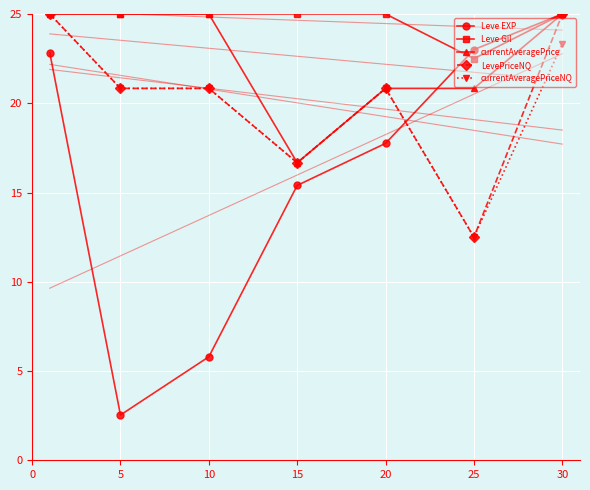

Which series changed the most between 0 and 15?

currentAveragePrice